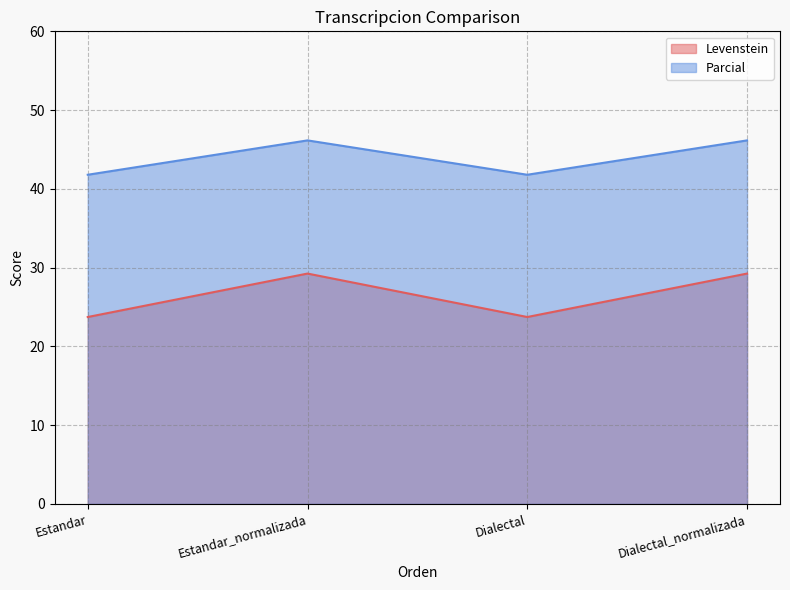

Reading right to left, list all the values displayed in this chart.

Levenstein: Dialectal_normalizada=29.2	Dialectal=23.7	Estandar_normalizada=29.2	Estandar=23.7
Parcial: Dialectal_normalizada=46.2	Dialectal=41.8	Estandar_normalizada=46.2	Estandar=41.8